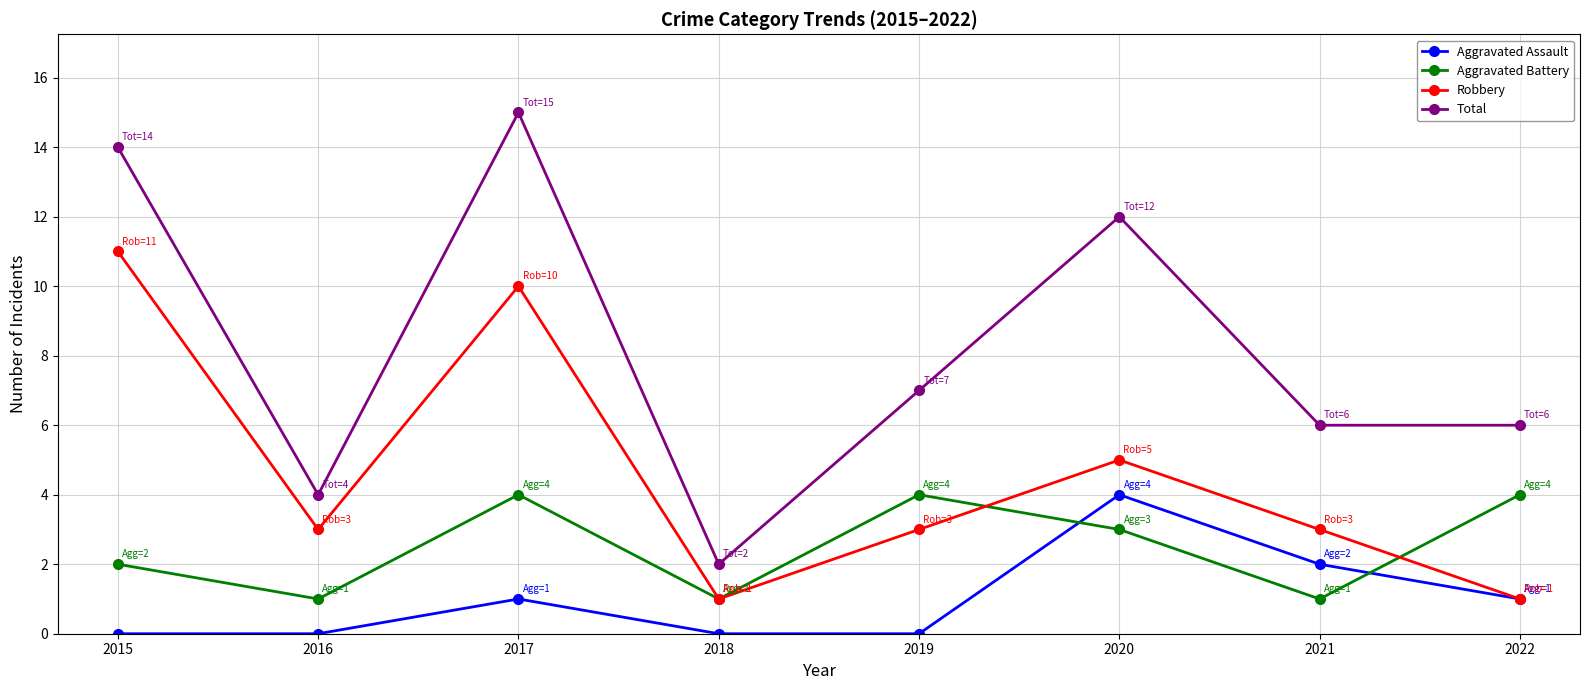

What are all the series names shown in the legend?

Aggravated Assault, Aggravated Battery, Robbery, Total